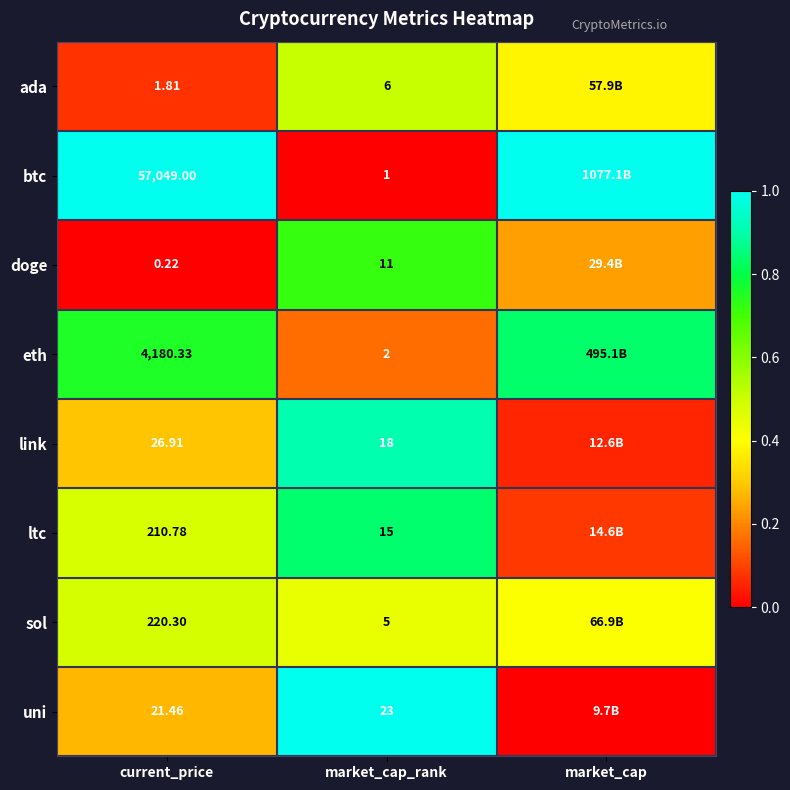

Is the value of btc at current_price greater than the value of ada at current_price?

Yes